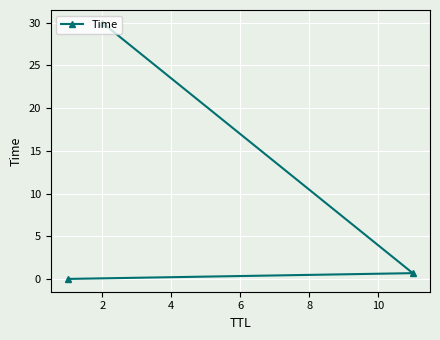

What is the greatest value displayed?

30.0